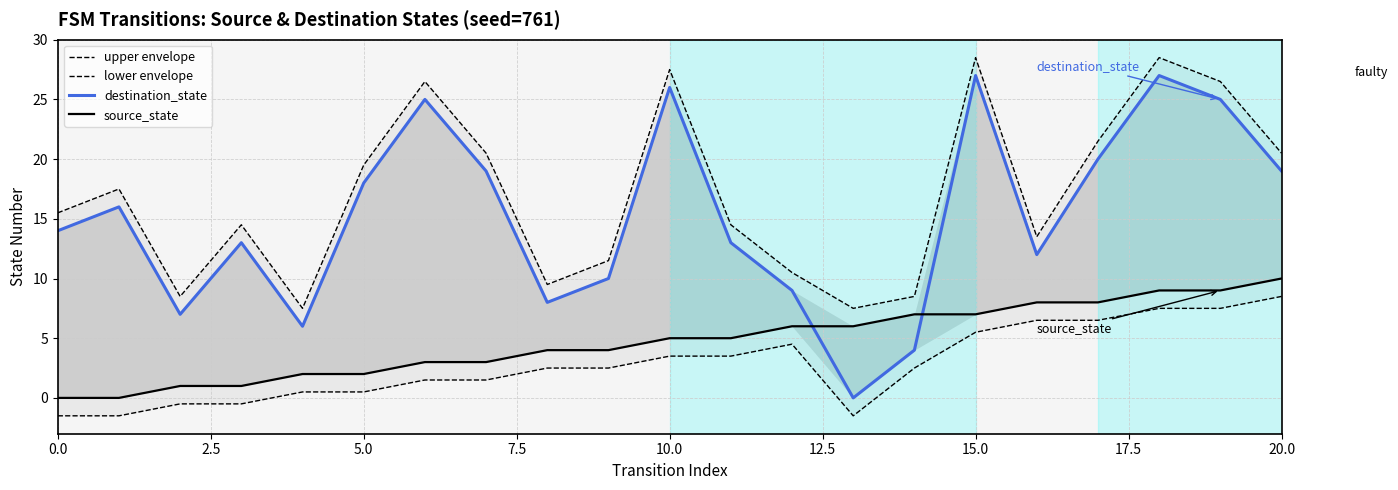

How many negative values does the lower envelope series have?

5